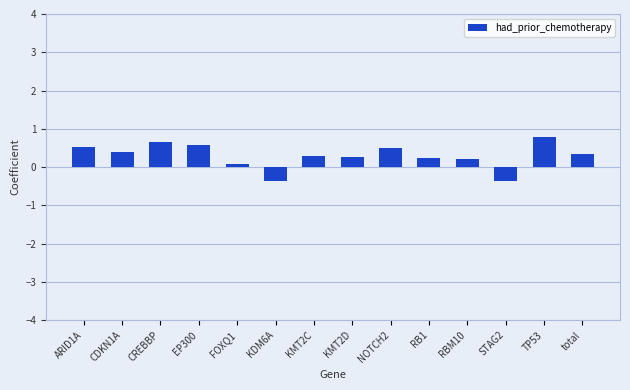

Does the chart contain stacked bars?

No